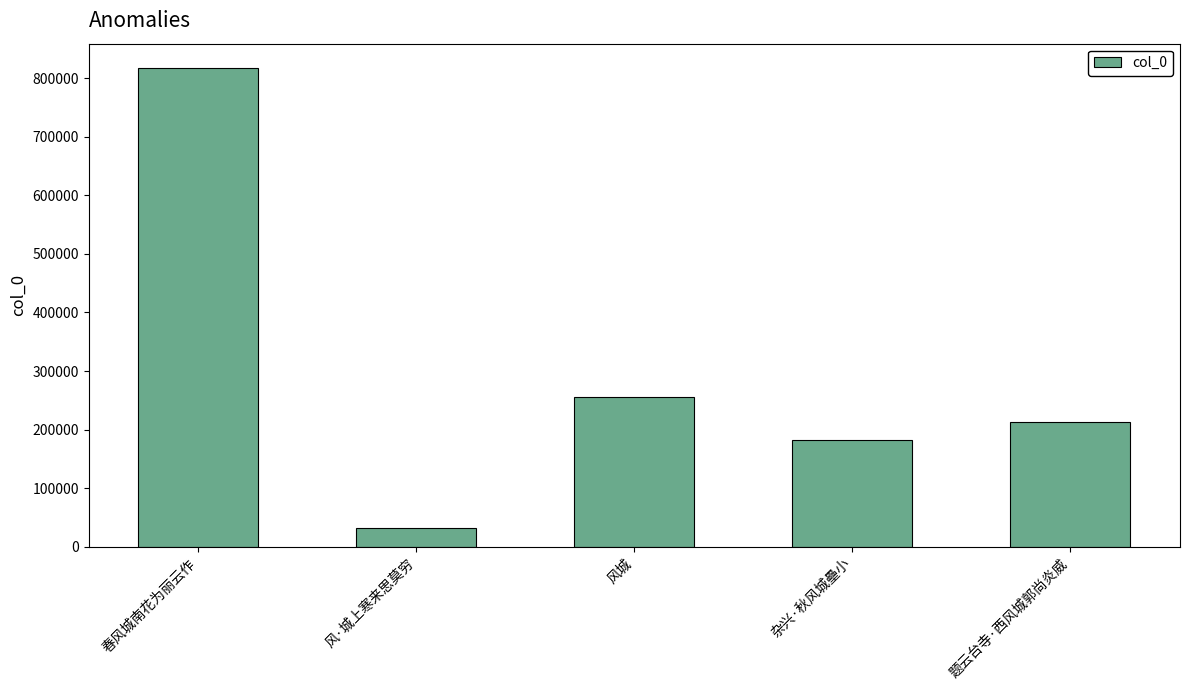

What is the ratio of the value at 春风城南花为丽云作 to the value at 题云台寺·西风城郭尚炎威?

3.8